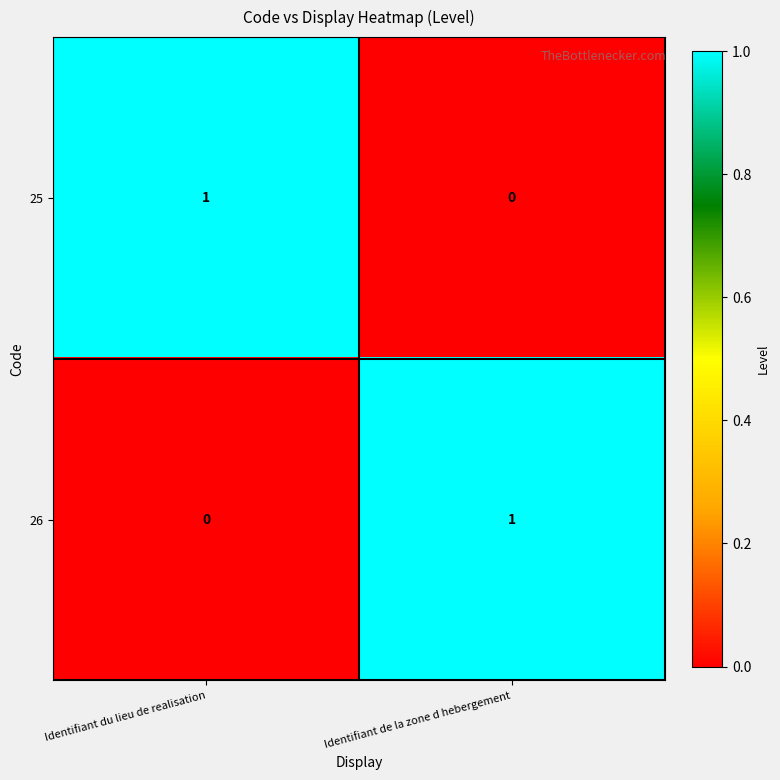

At Identifiant de la zone d hebergement, list the series in order from smallest to largest.

25, 26